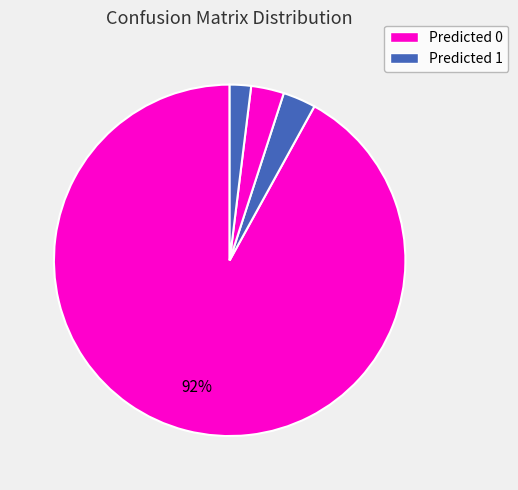

What is the smallest slice in the pie chart?

Actual 1 / Predicted 1